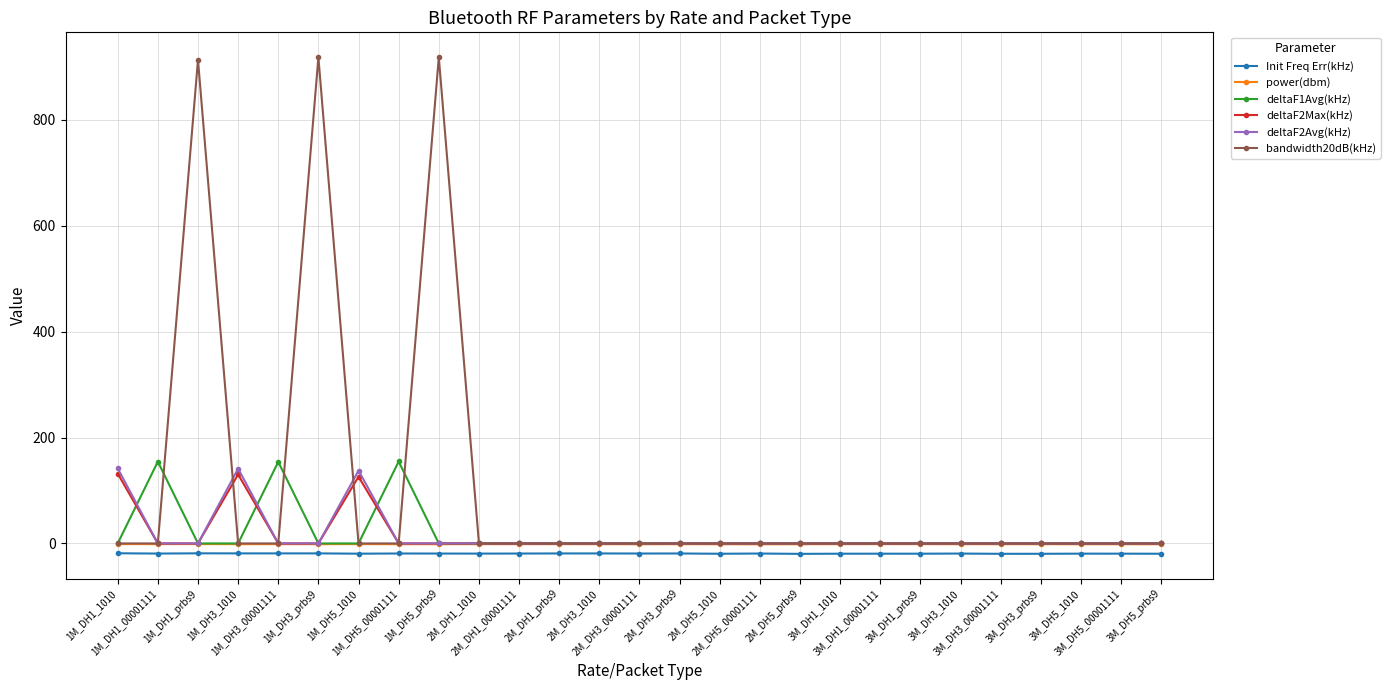

What is the difference between the maximum and second lowest values in the deltaF1Avg(kHz) series?

154.7